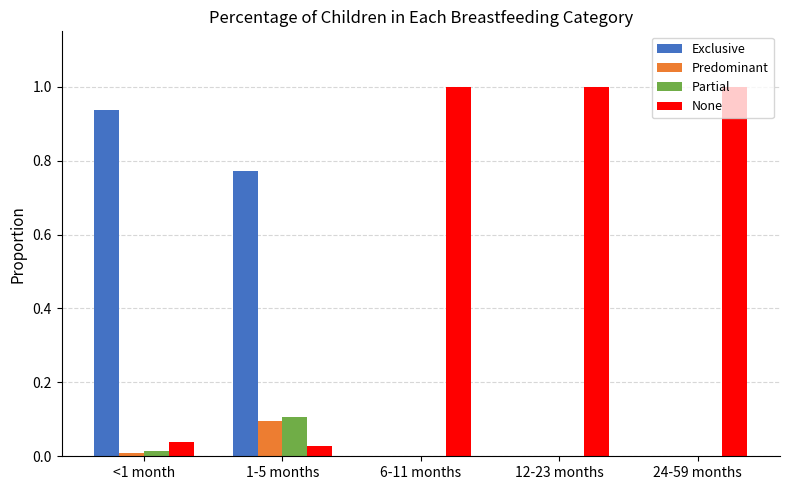

Count the number of categories in the chart.

5